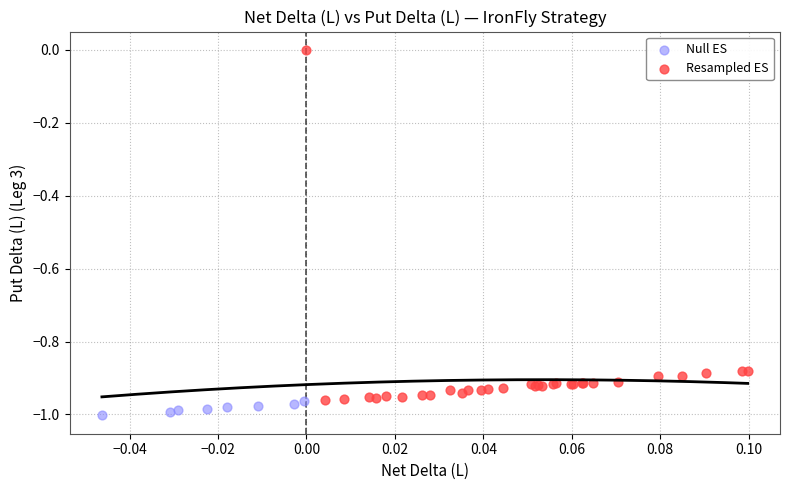

Which series has the widest spread of Y values?

Resampled ES